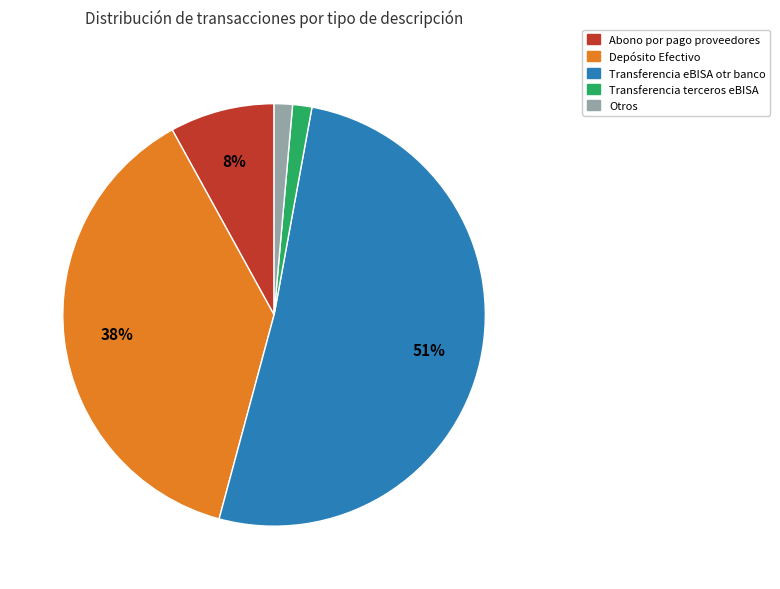

To the nearest percent, what is the average slice percentage?

20%